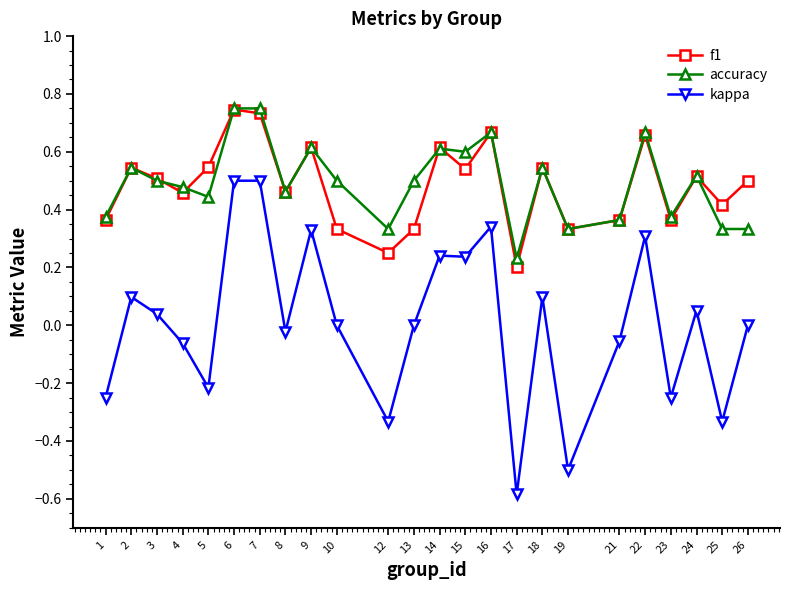

True or false: accuracy and kappa cross at least once.

False